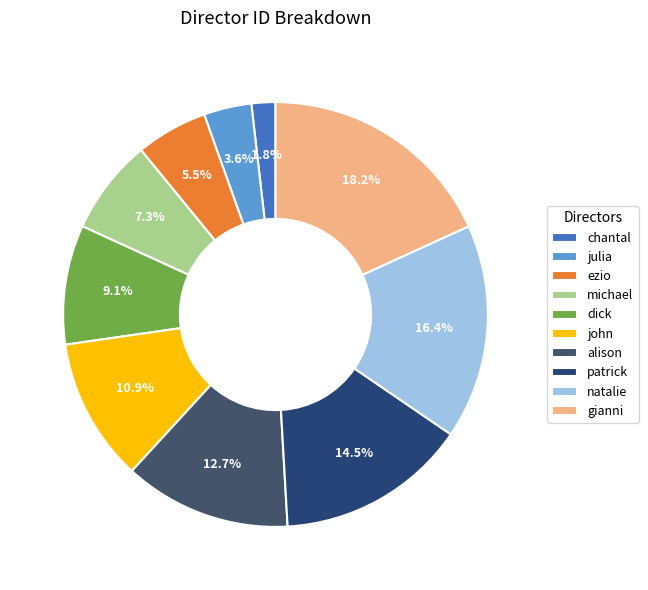

To the nearest percent, what is the combined percentage of john and patrick?

25%